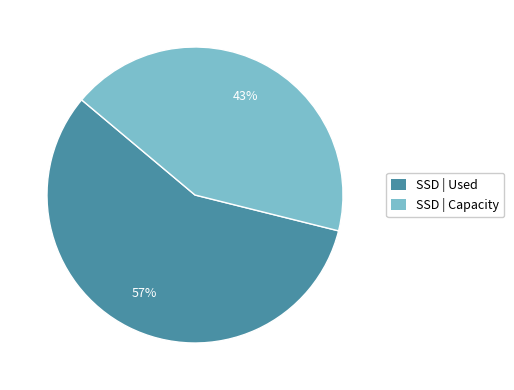

To the nearest percent, what is the average slice percentage?

50%